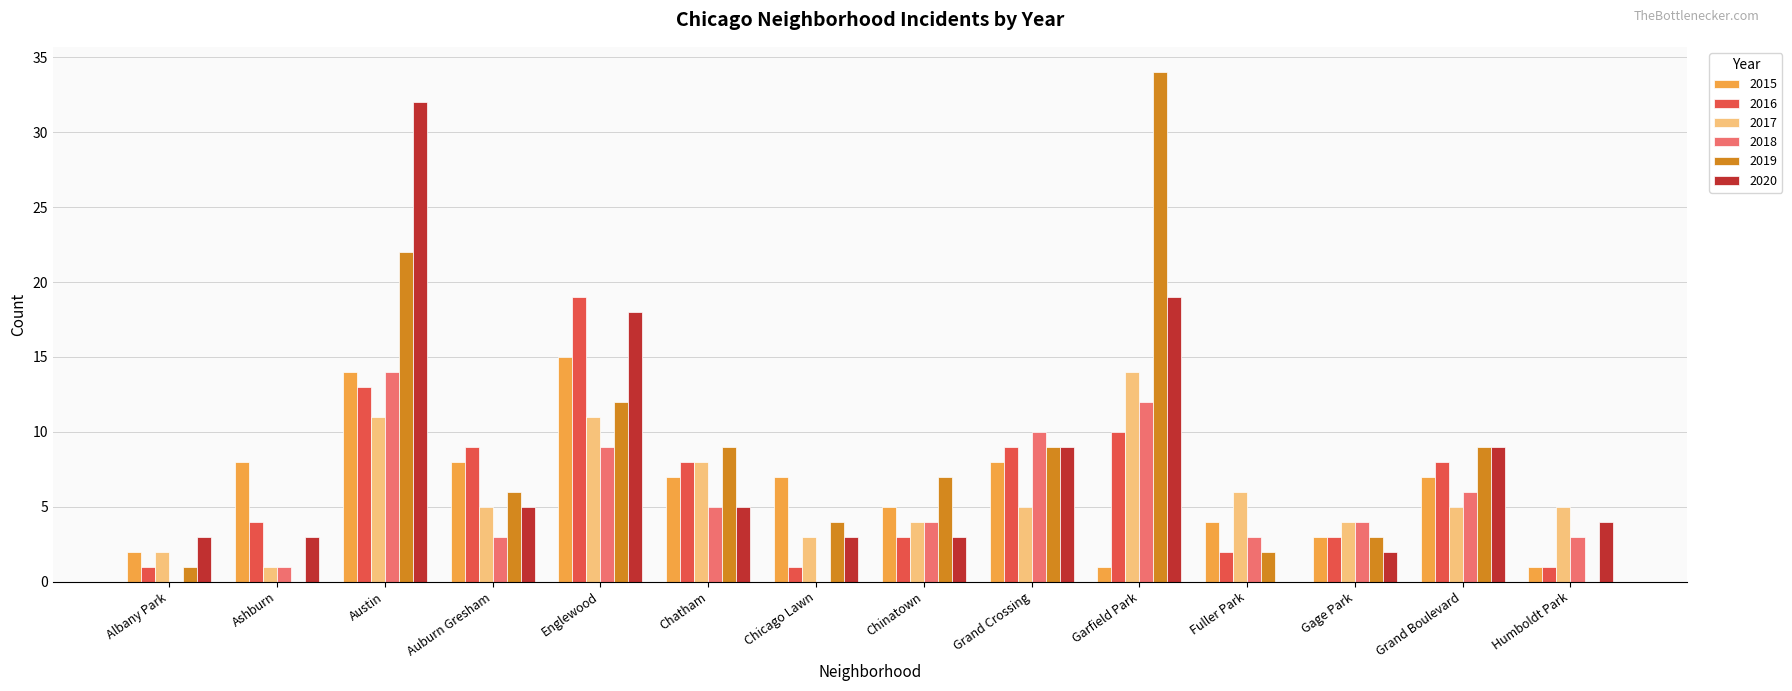

Which series has the widest spread of values?

2019